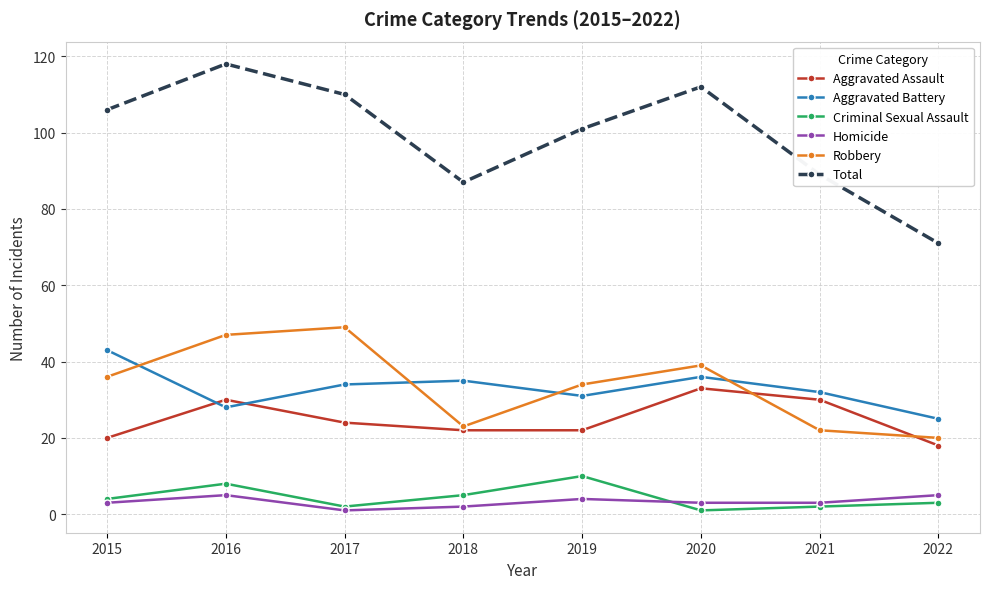

At how many categories does at least one series exceed 109?

3